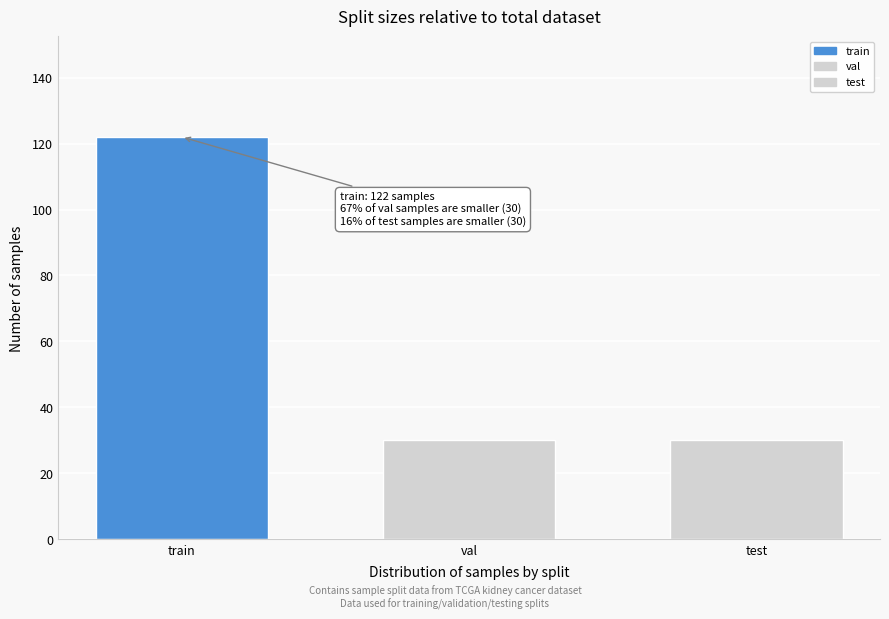

Reading right to left, what are all the values shown in this chart?

test=30	val=30	train=122